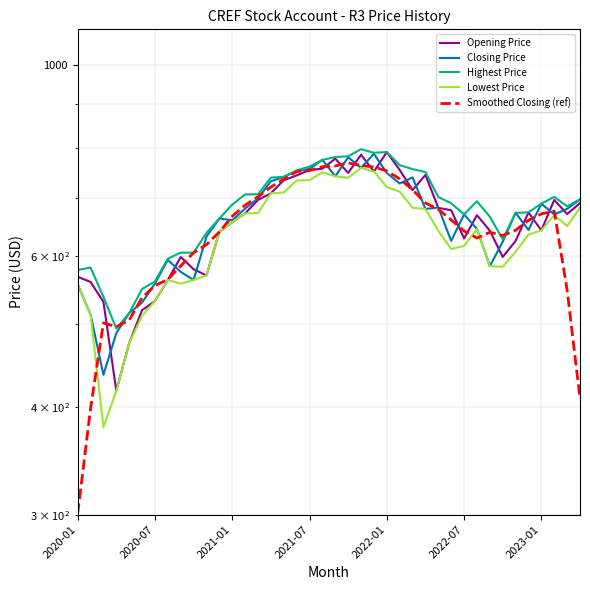

Between 11 and 20, which series saw the biggest shift?

Opening Price